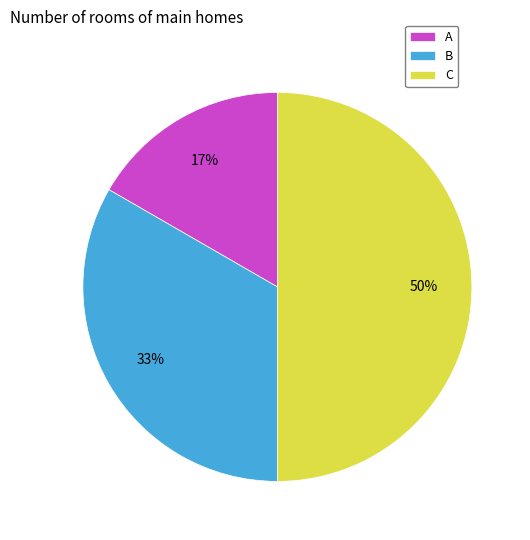

Do C and B together represent more than half of the pie?

Yes